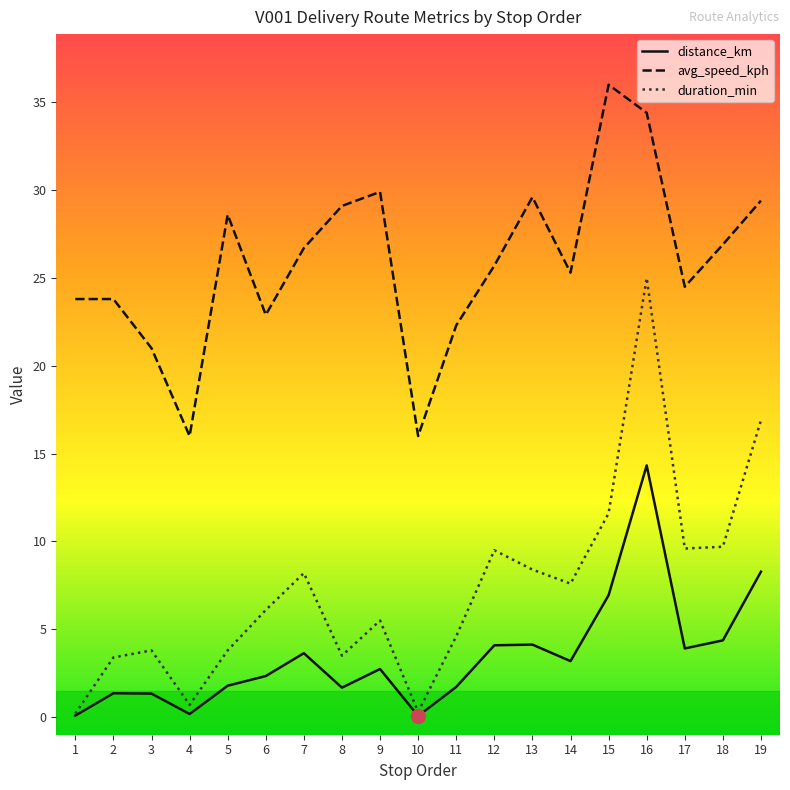

True or false: avg_speed_kph has a value of 26.9 at 18.

True